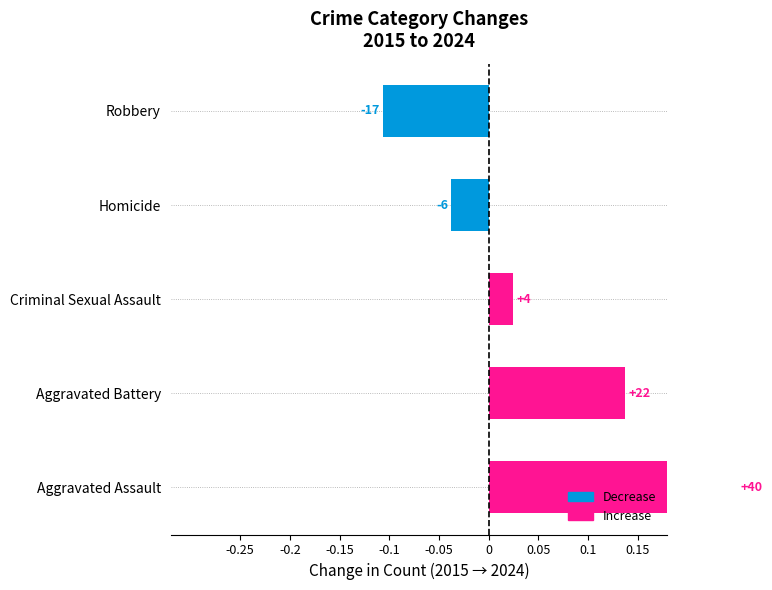

How many negative values are there?

2